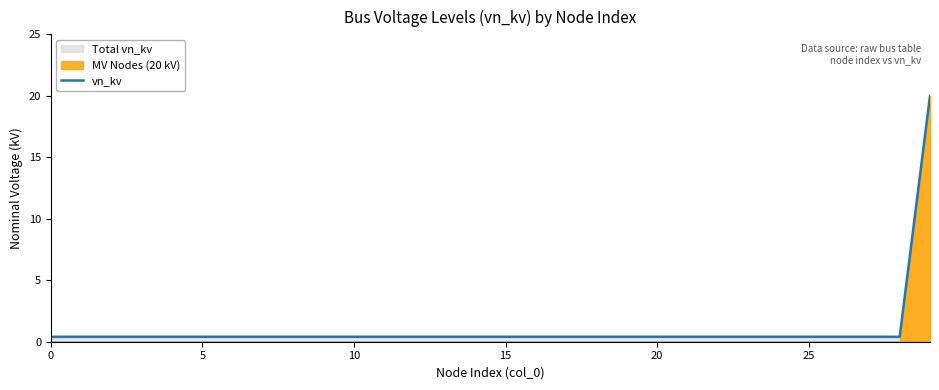

Does the chart display data point markers on the line(s)?

No